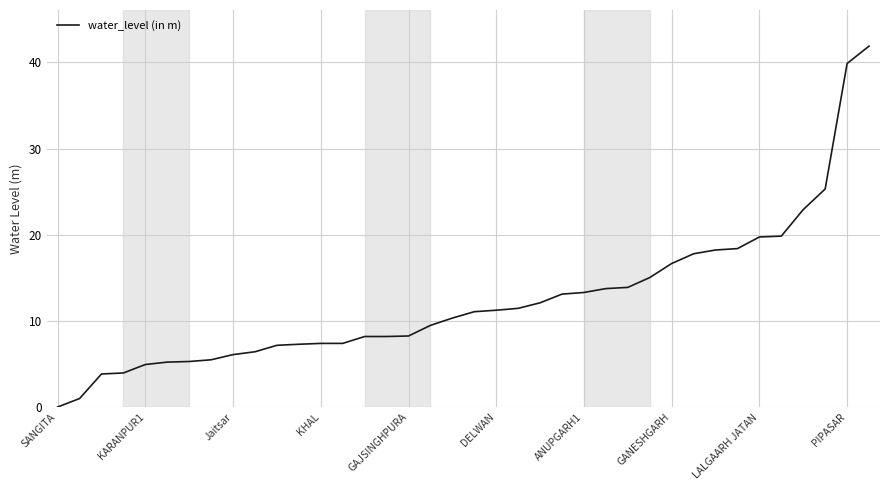

How many lines are shown in the chart?

1